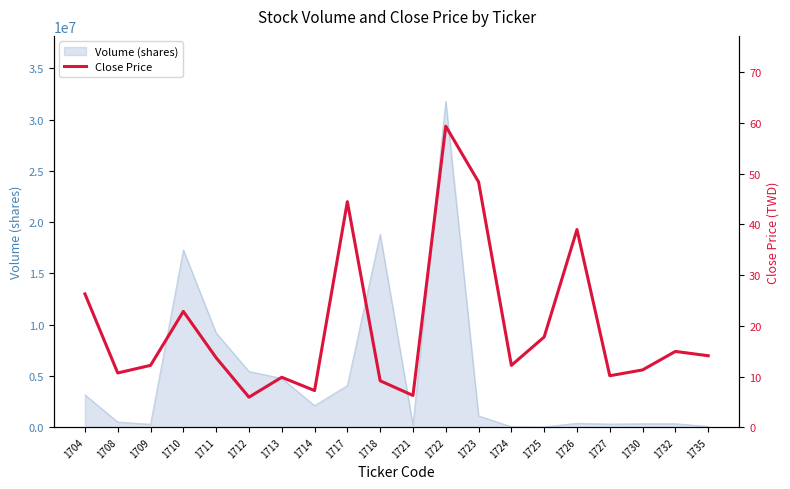

At which label is the value closest to 32?

1704